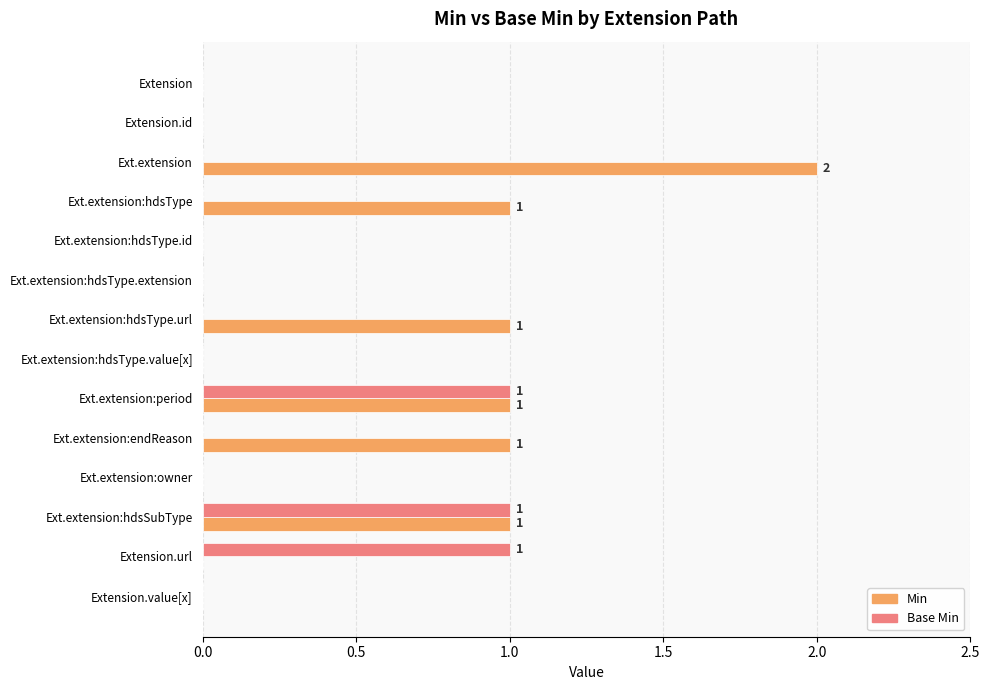

Which label corresponds to the largest value in the chart?

Ext.extension